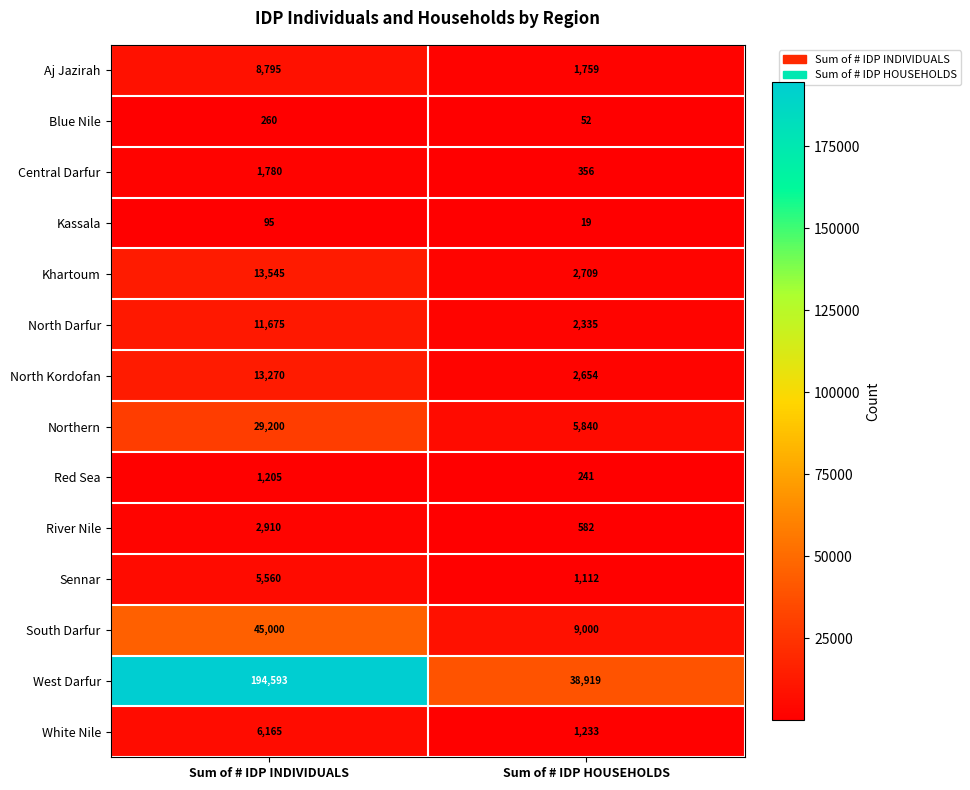

Which series has the largest range (max minus min)?

West Darfur